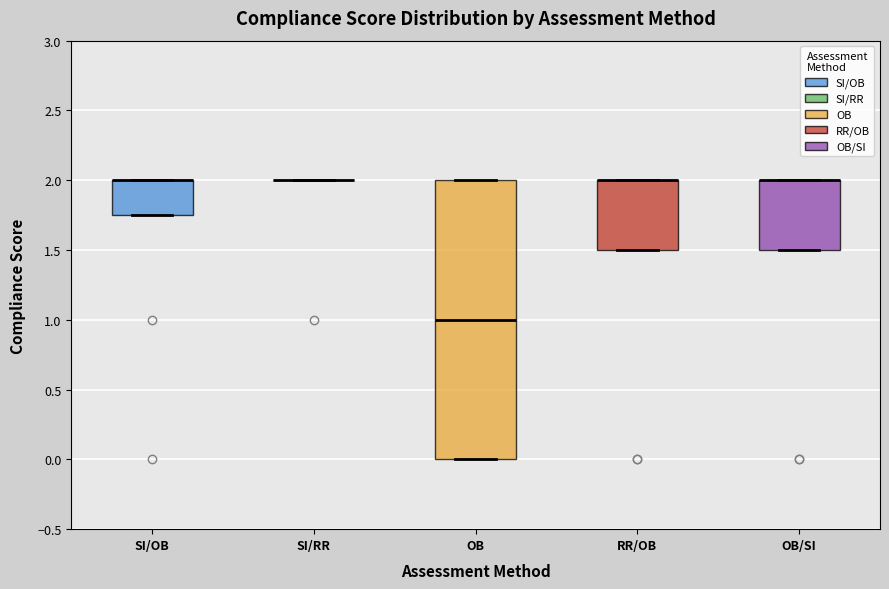

Comparing the boxes themselves (not the whiskers), which one is the tallest?

OB